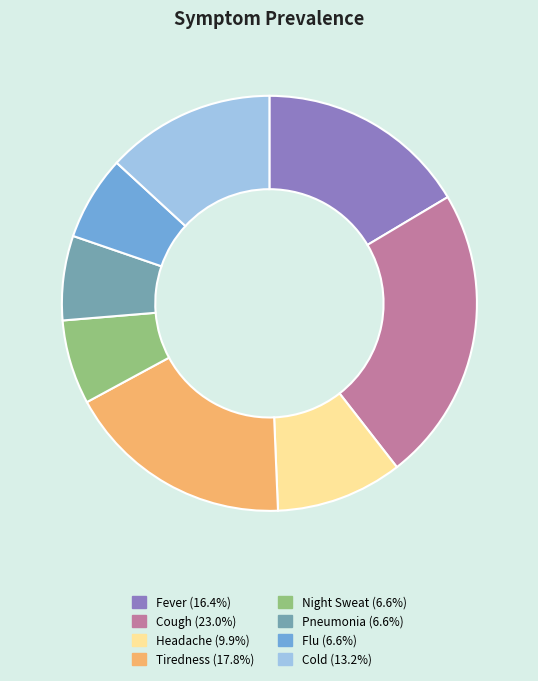

Is the sum of Night Sweat (6.6%) and Cold (13.2%) greater than half?

No